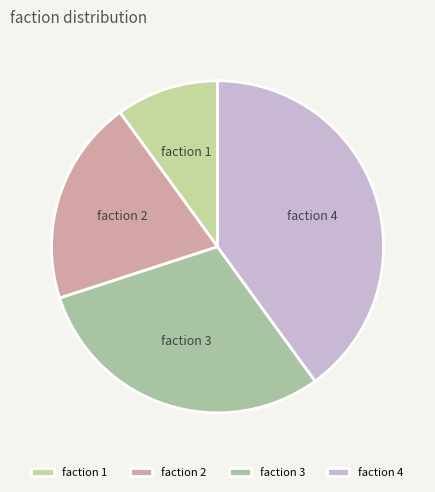

How many slices are in this pie chart?

4